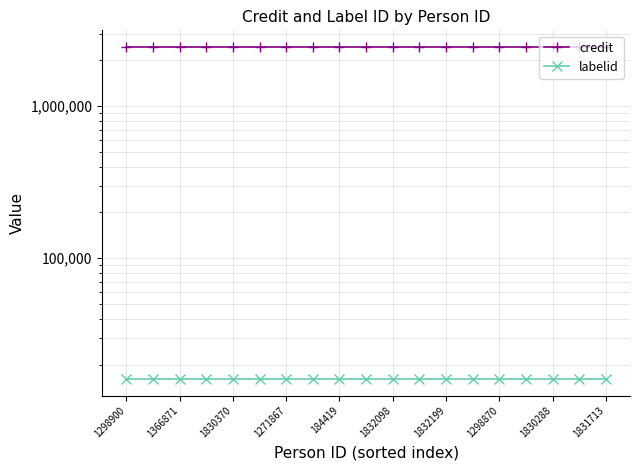

How many lines are shown in the chart?

2